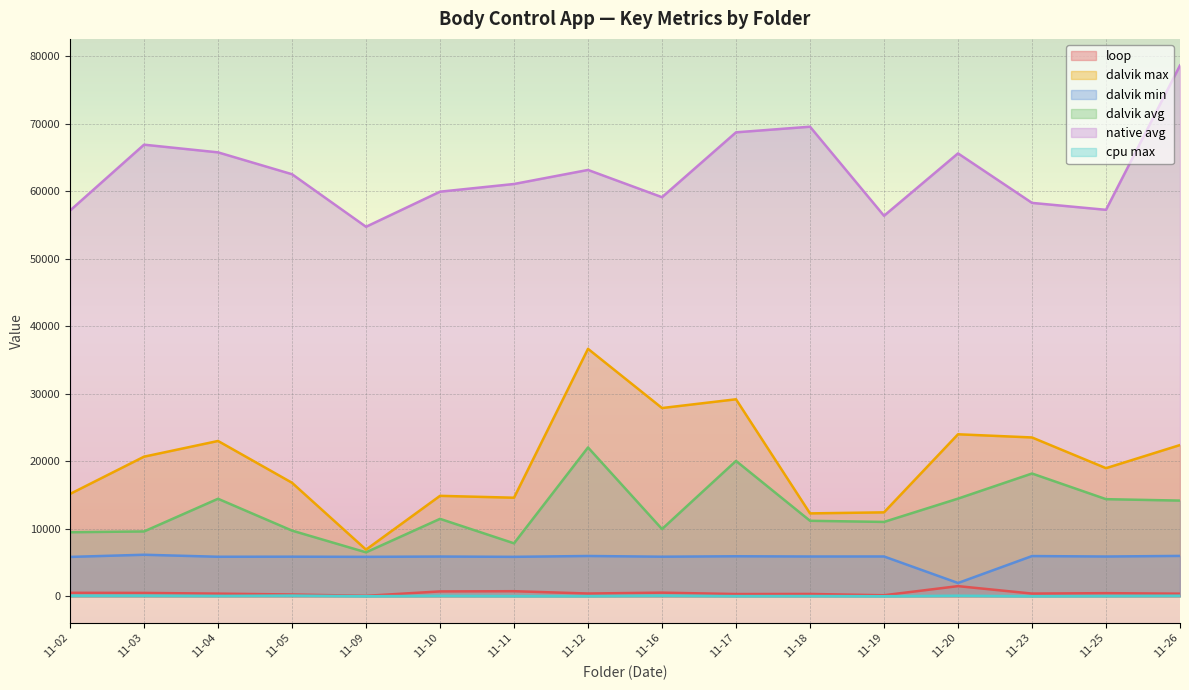

At which label does dalvik avg reach its minimum?

11-09